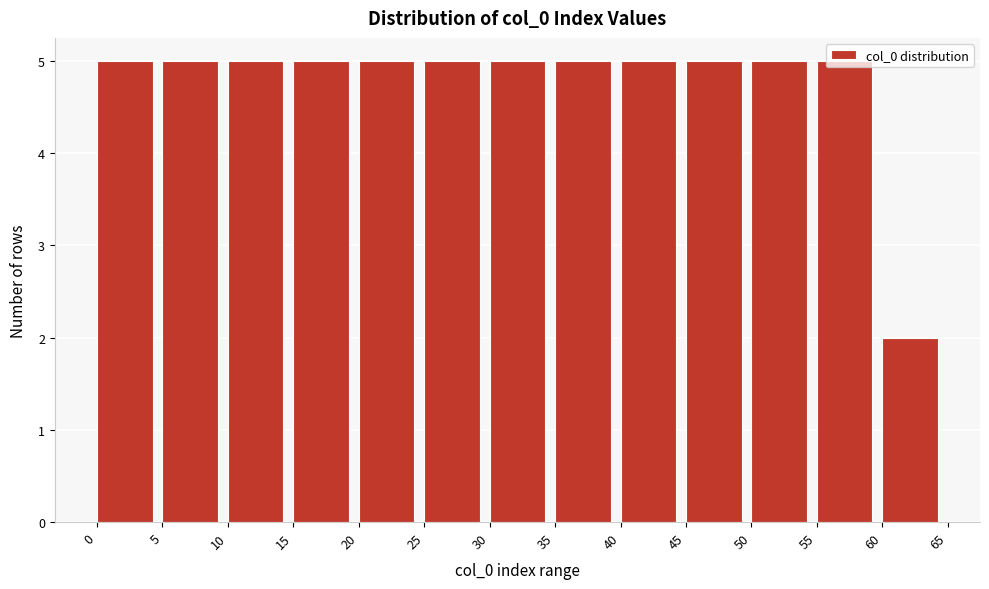

Reading left to right, list every bar in this chart as the range it spans on the x-axis followed by its height. The values are not printed on the chart, so give them approximately, as read against the axis.

0 to 5: 5
5 to 10: 5
10 to 15: 5
15 to 20: 5
20 to 25: 5
25 to 30: 5
30 to 35: 5
35 to 40: 5
40 to 45: 5
45 to 50: 5
50 to 55: 5
55 to 60: 5
60 to 65: 2